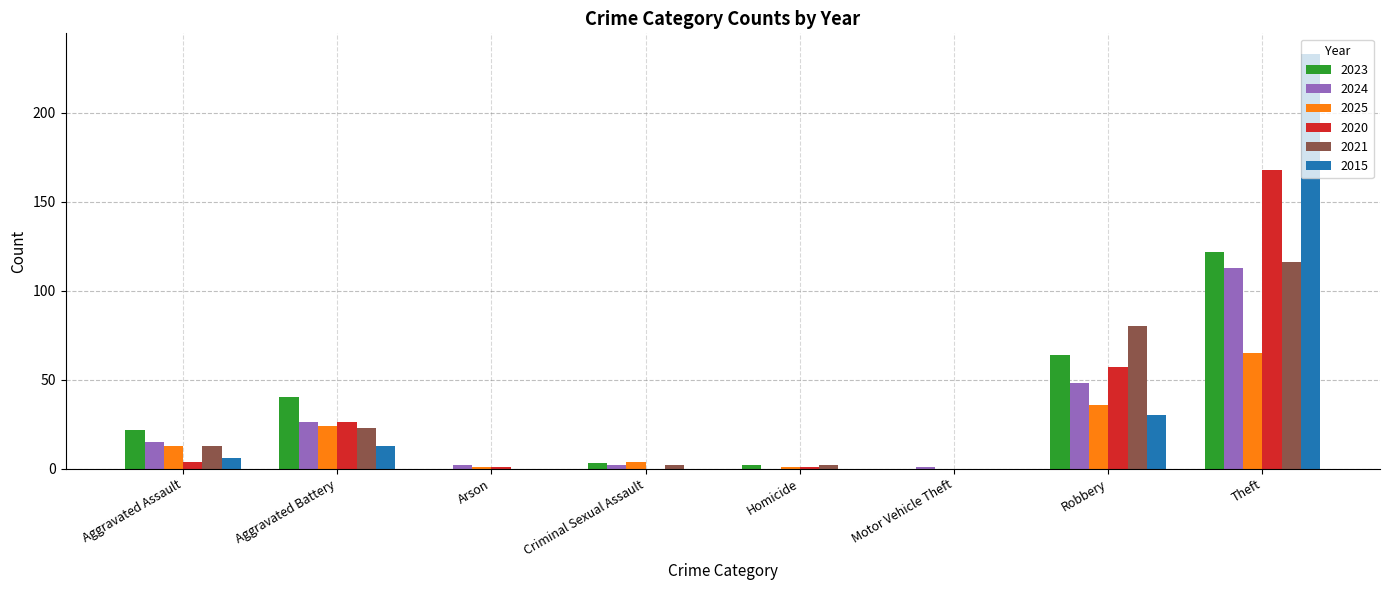

The value of 2023 at Arson is -57. True or false?

False